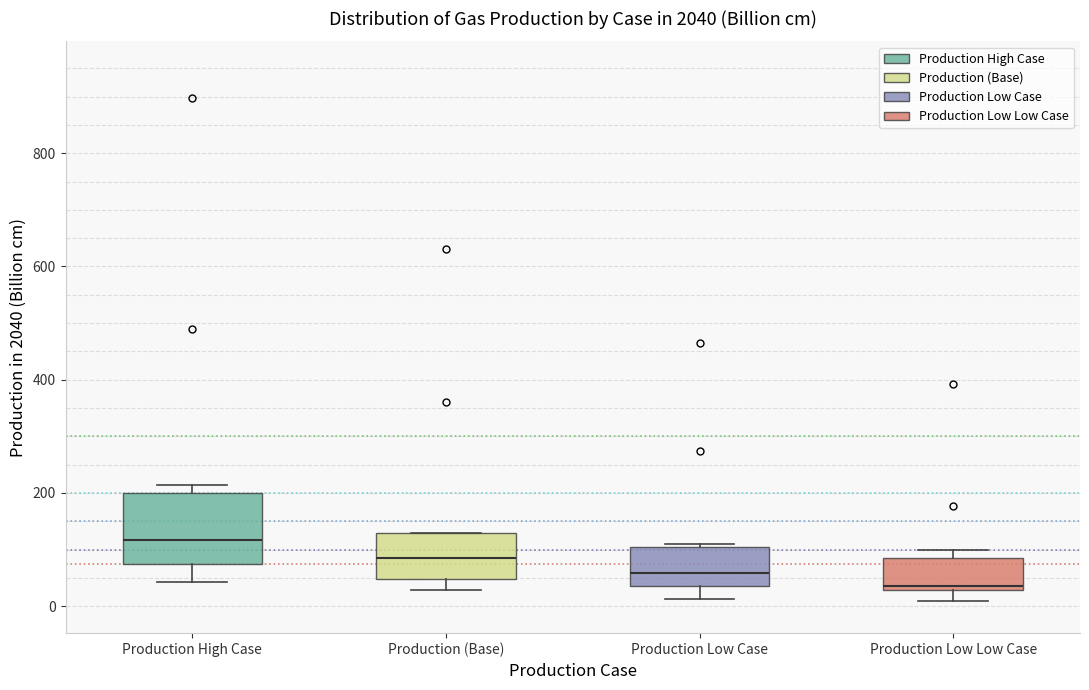

Where is the lower edge of the box for Production High Case on the y-axis? The values are not printed on the chart, so give them approximately, as read against the axis.

80